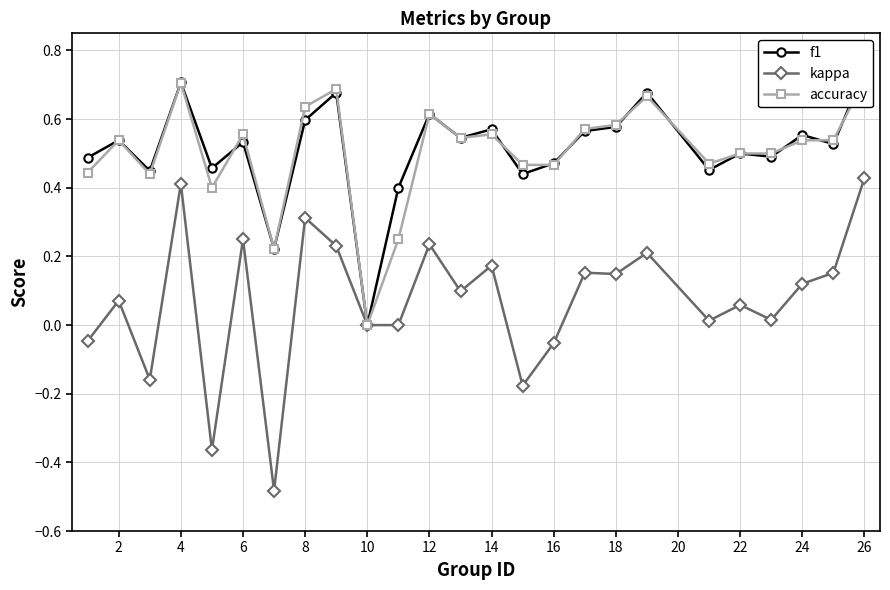

True or false: f1 and kappa cross at least once.

False